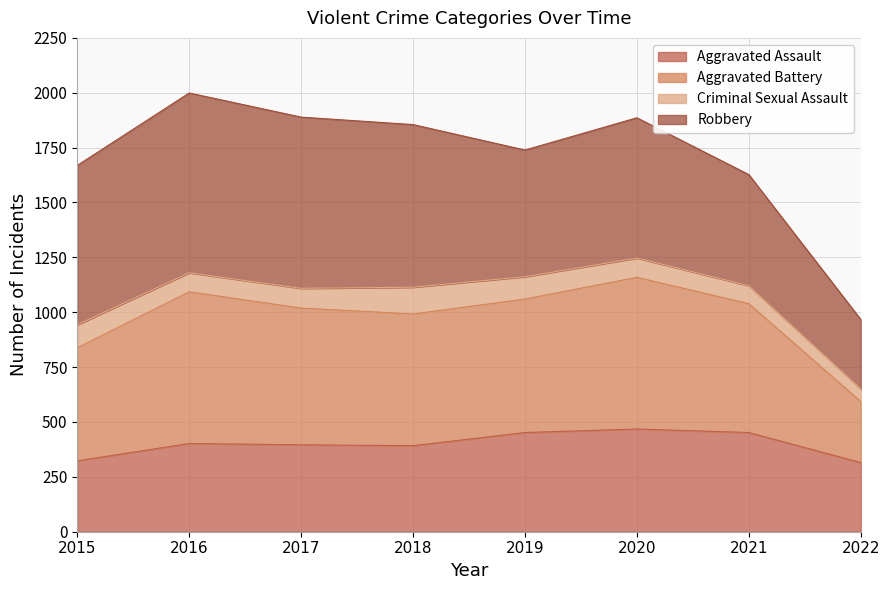

What is the highest value of the Aggravated Assault series?

468